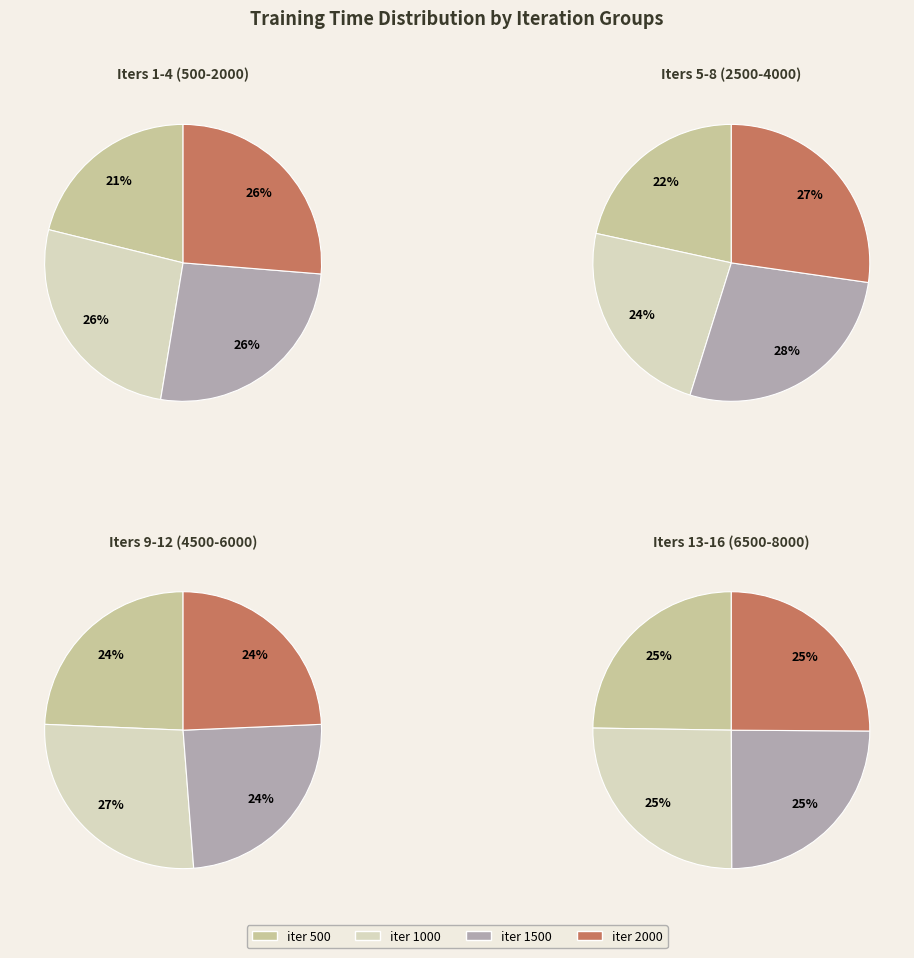

Which category has the biggest portion of the pie?

iter 2000